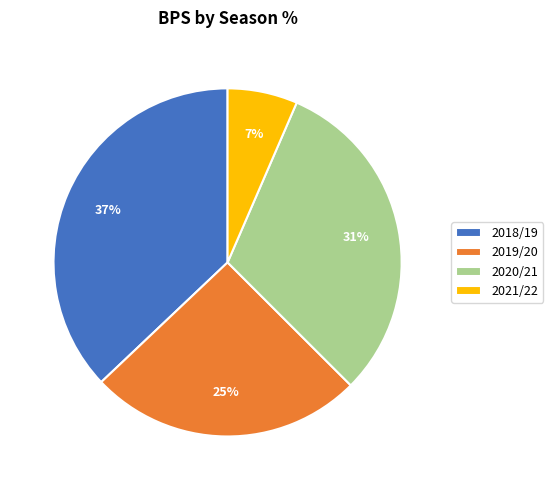

Is 2018/19 the majority of the pie?

No